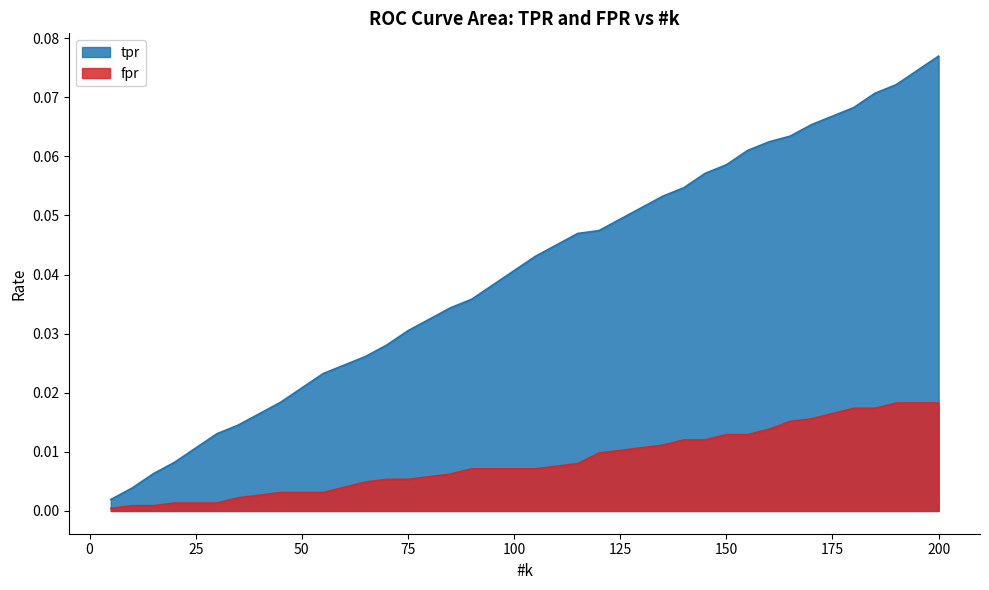

Is it true that tpr equals 0.1 at 150?

True